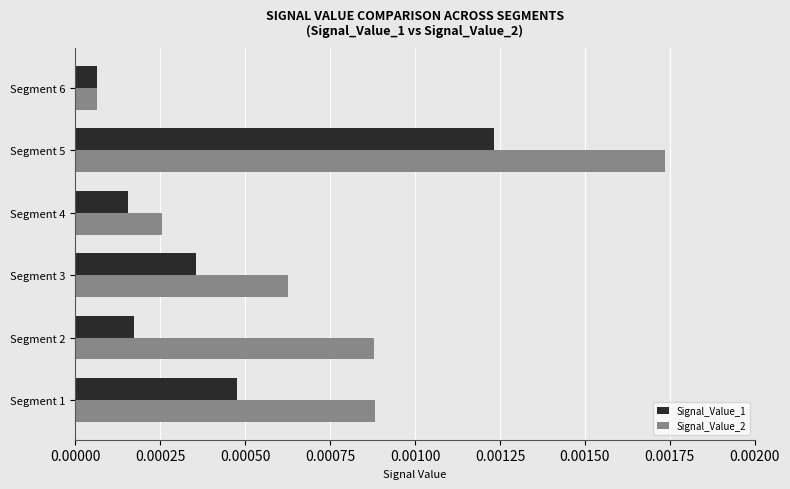

Which series has the widest spread of values?

Signal_Value_2